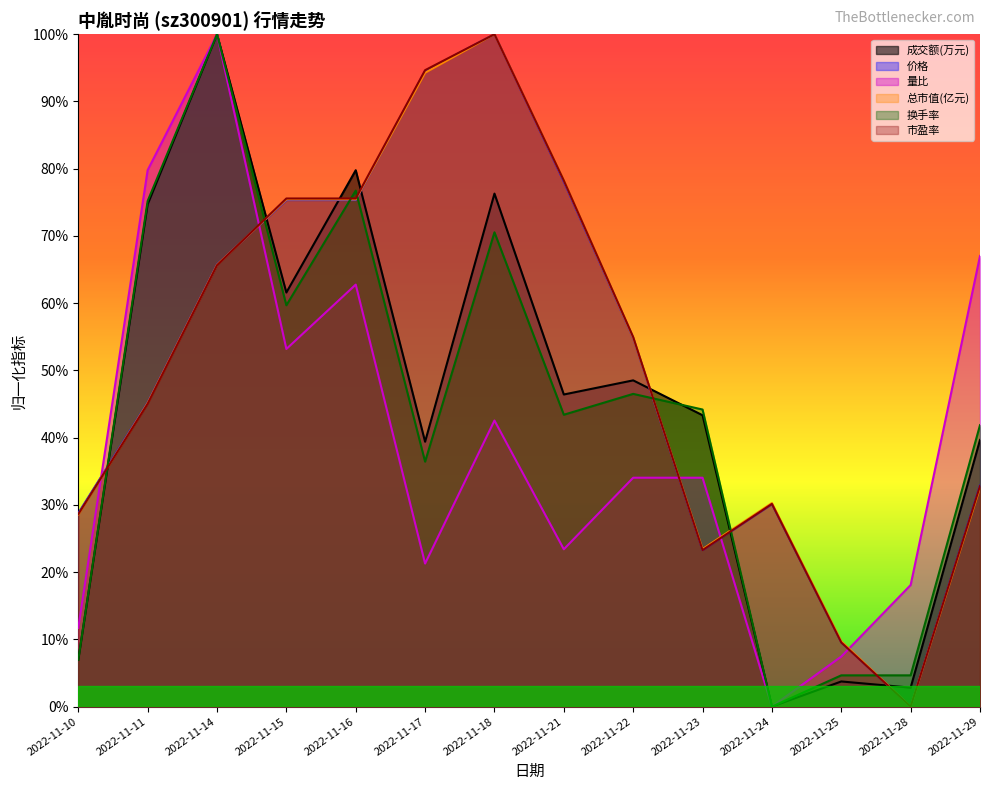

The value of 价格 at 2022-11-24 is 0.3. True or false?

True